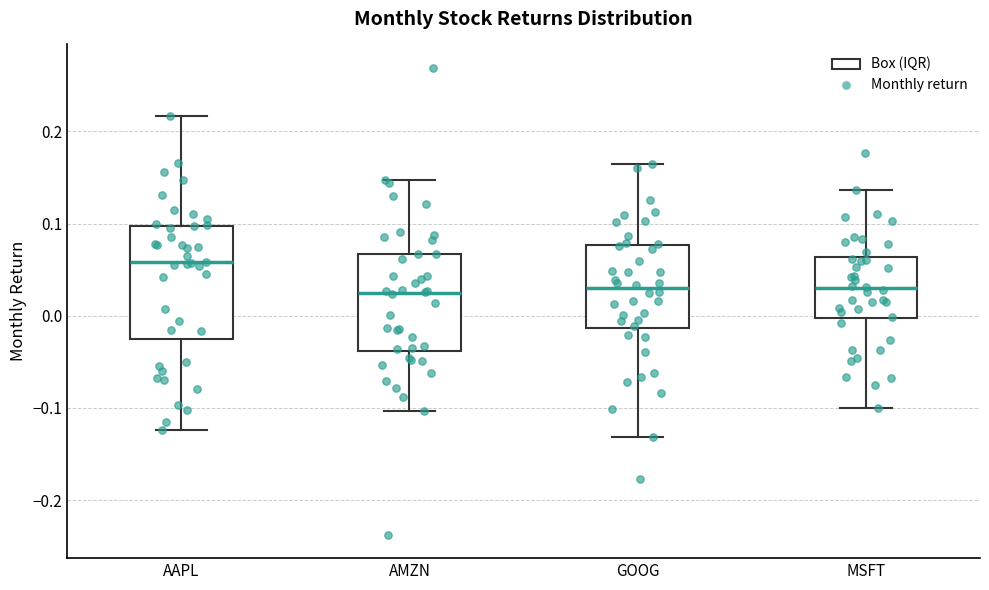

Which box's median line is the highest?

AAPL